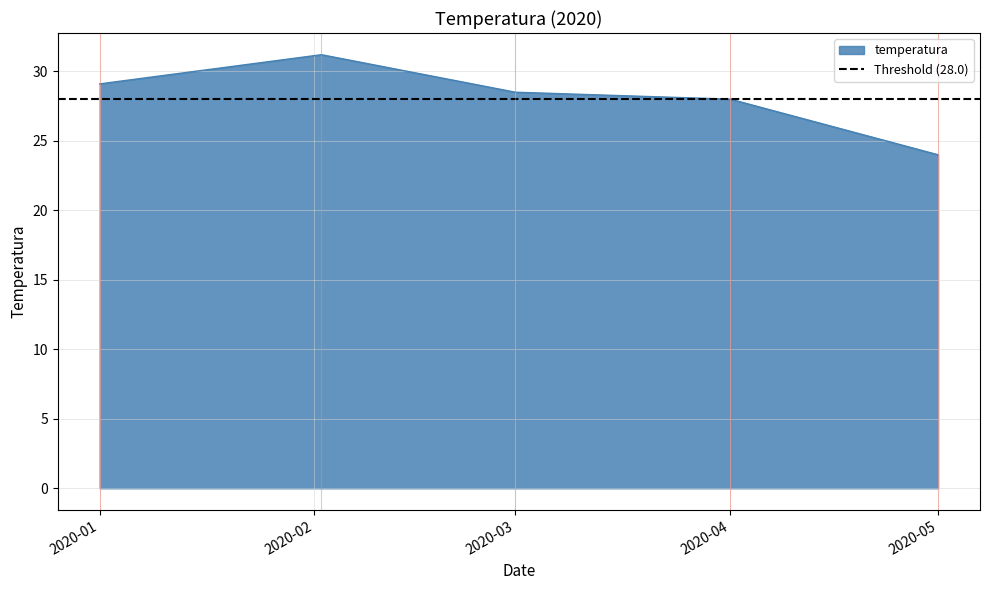

What is the difference between the second highest and second lowest values?

1.1